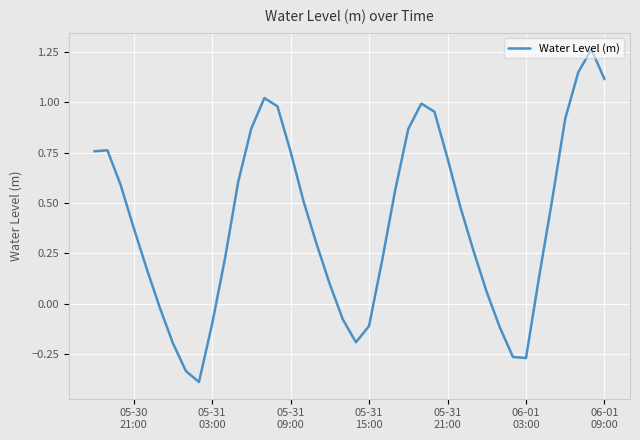

Does the chart have visible grid lines?

Yes